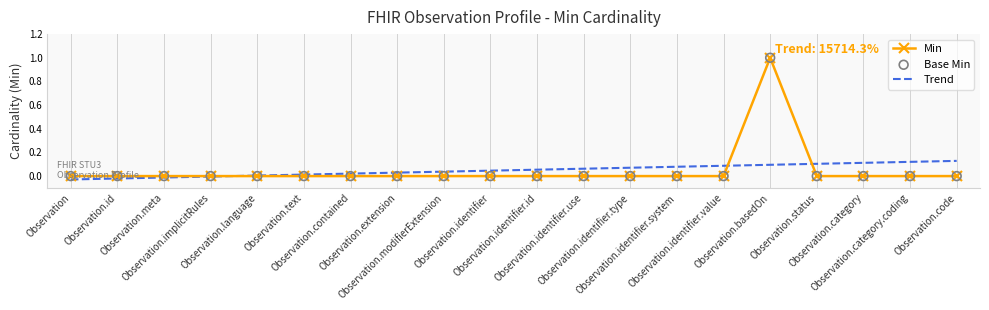

Which series has the largest range (max minus min)?

Min